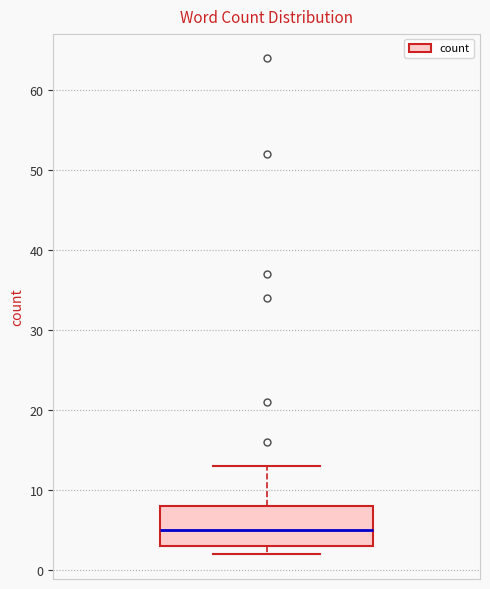

Read this box plot against the y-axis: the position of the median line, the range covered by the box, and the ends of both whiskers. The values are not printed on the chart, so give them approximately, as read against the axis.

median 5, box 3 to 8, whiskers 2 to 13